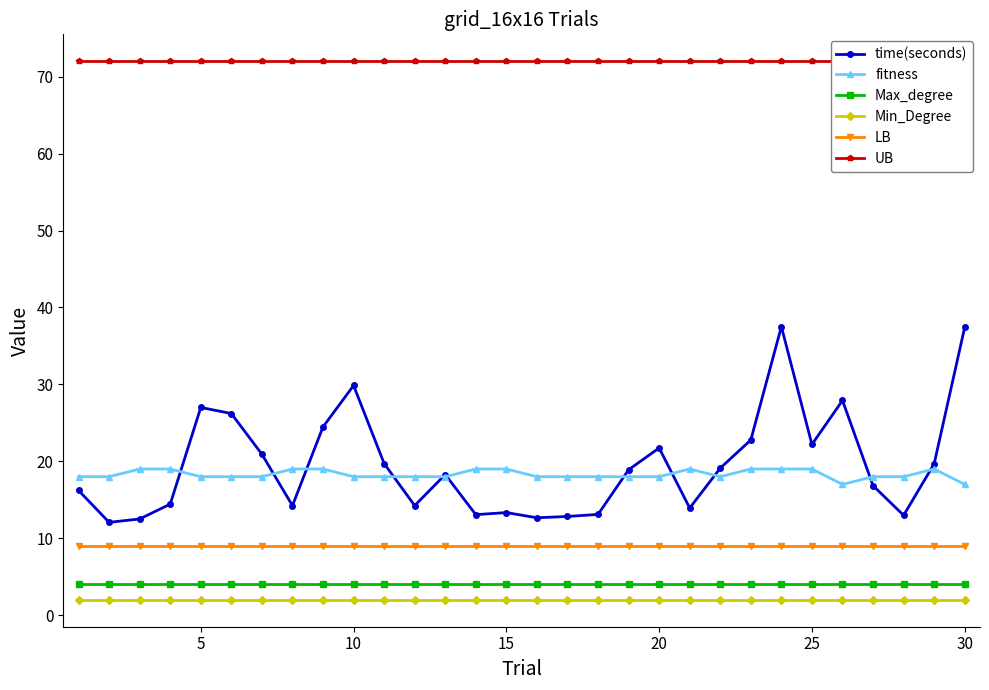

True or false: Min_Degree and time(seconds) cross at least once.

False